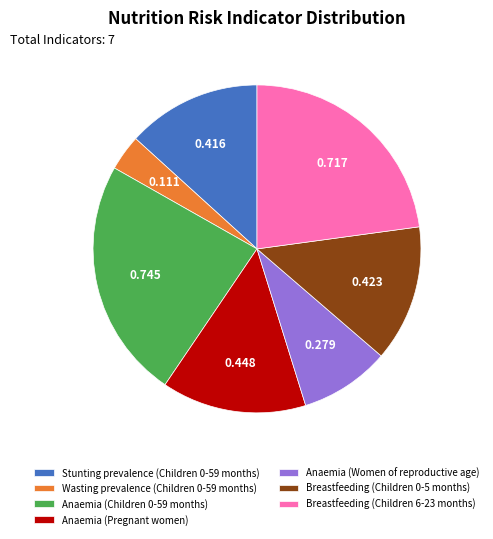

Is there a majority slice in this chart?

No